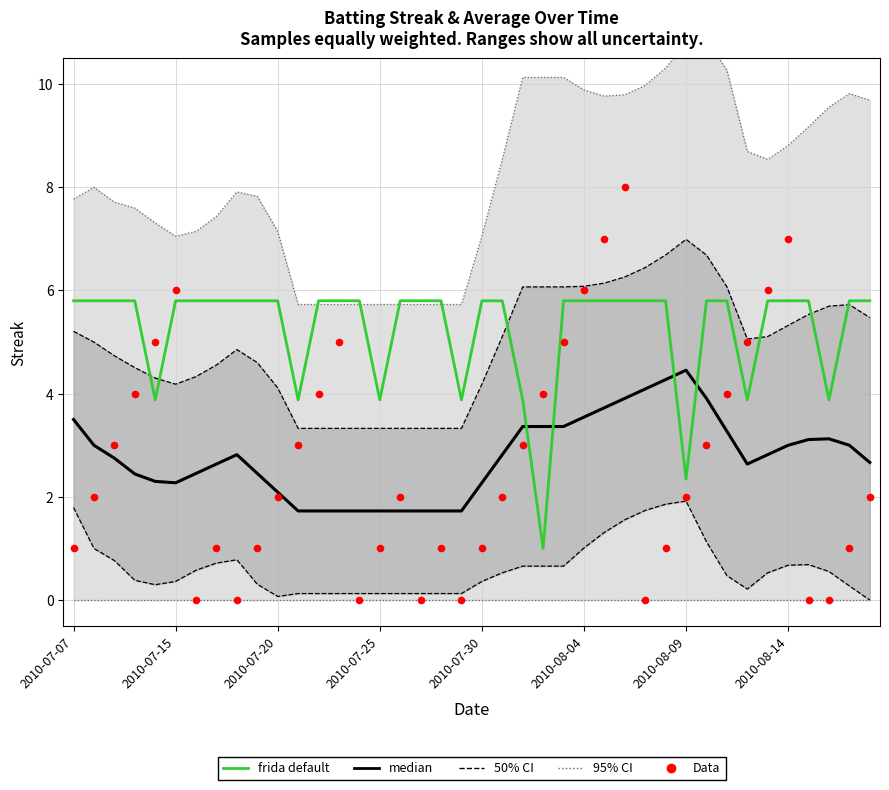

Which series has the largest total across all categories?

frida default